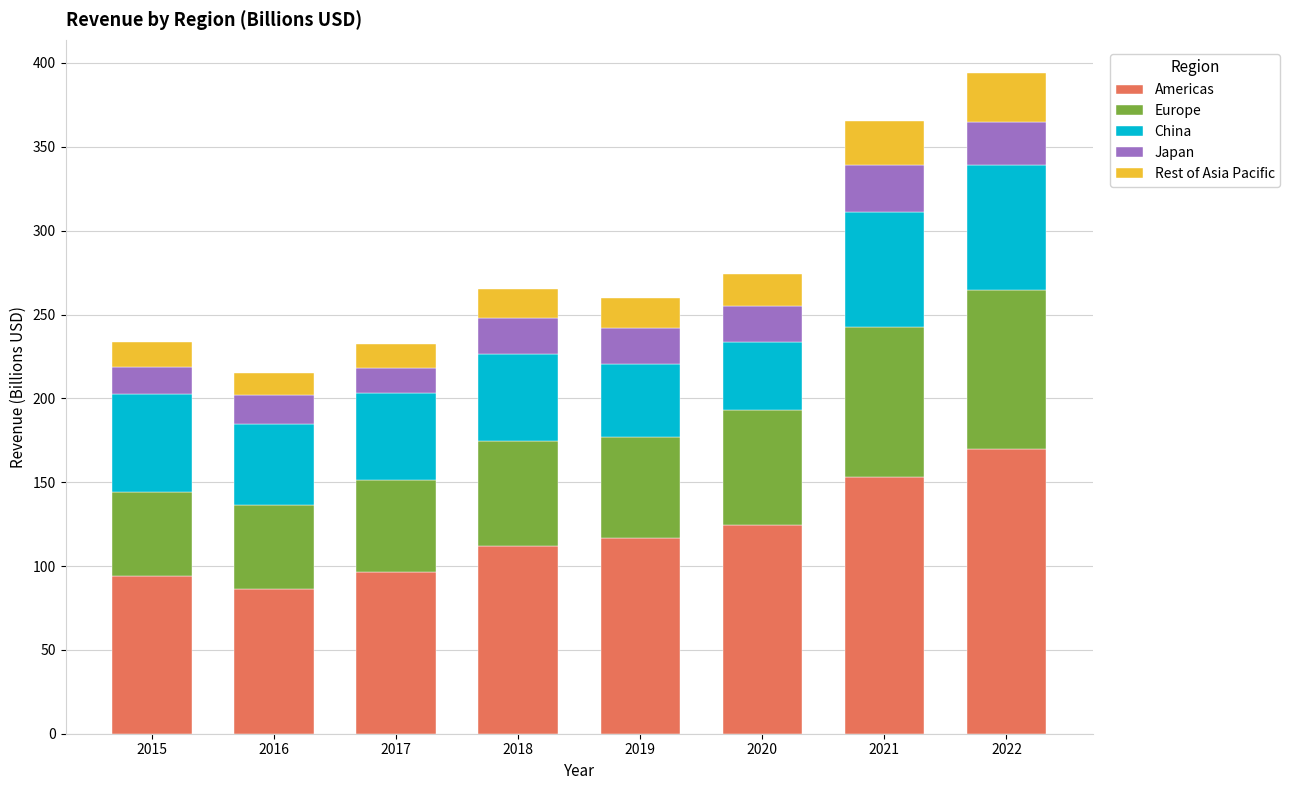

At which label does Americas reach its peak?

2022